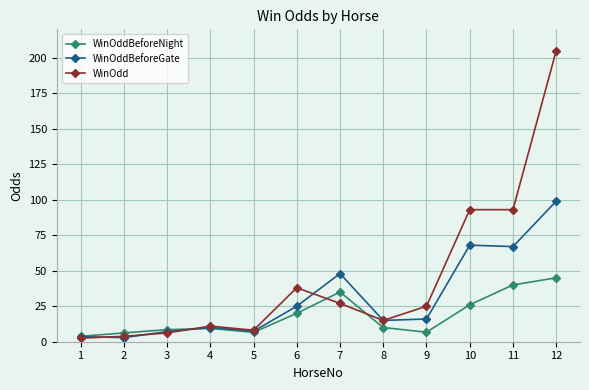

At which category does WinOddBeforeGate reach its first local peak?

4